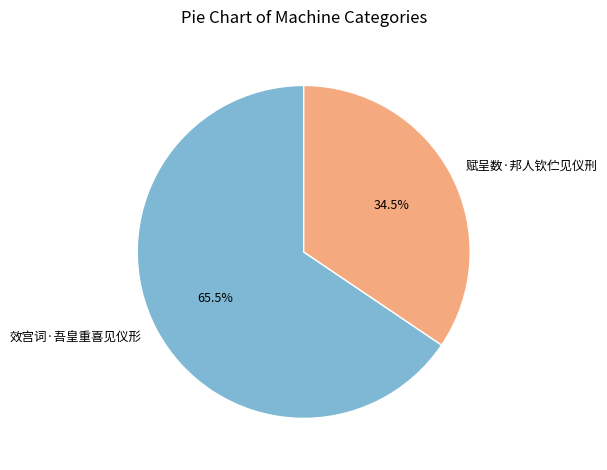

Is there a majority slice in this chart?

Yes